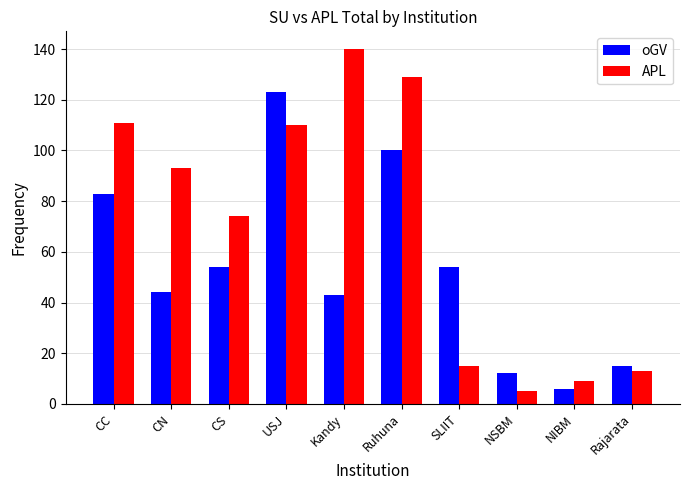

What is the value of the APL bar at the 1st from the left?

111